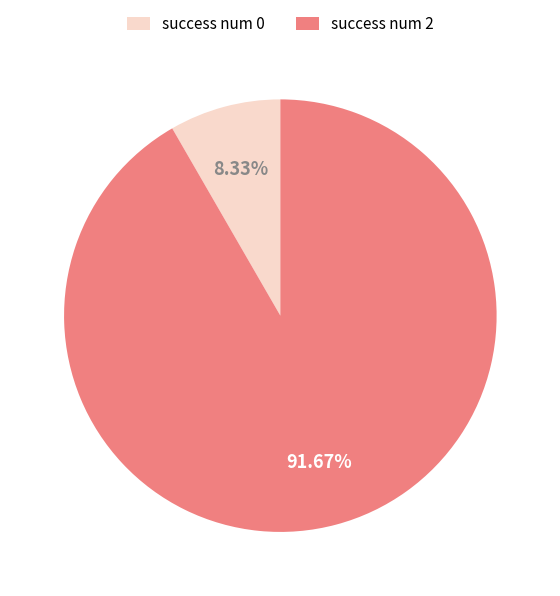

Count the number of slices in the pie.

2